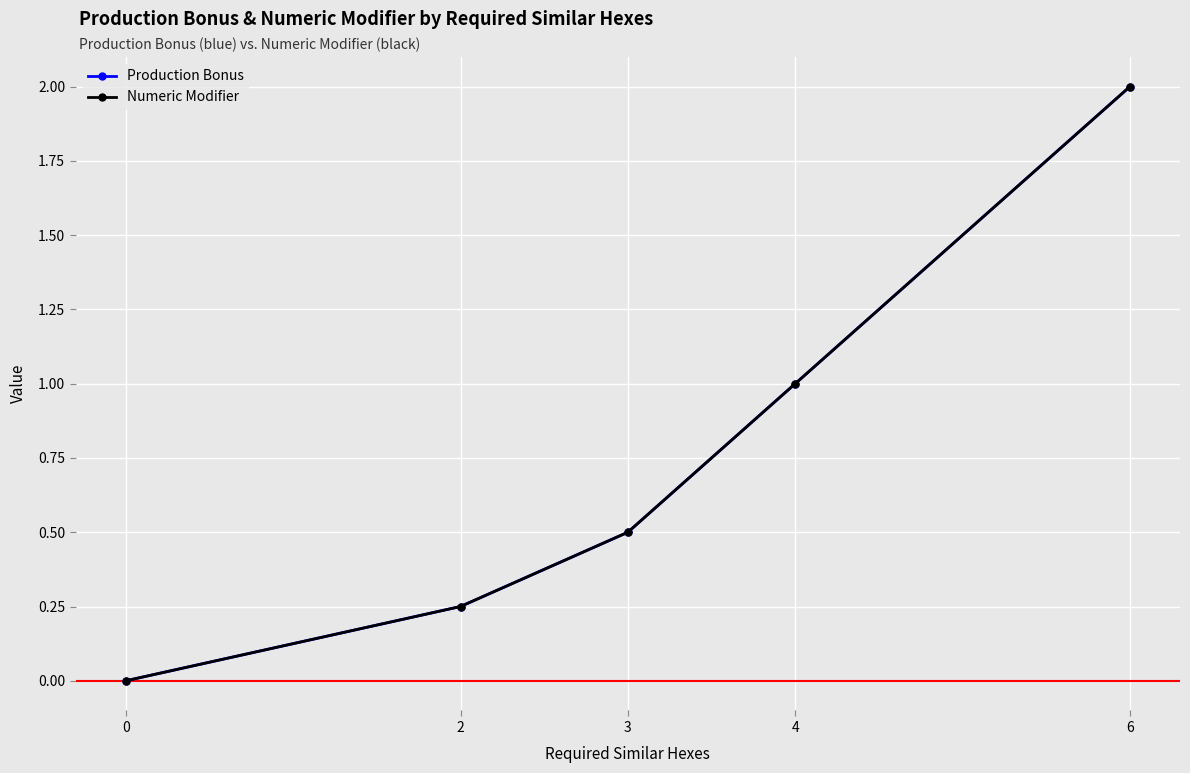

List the labels in order of Production Bonus value, smallest first.

0, 2, 3, 4, 6